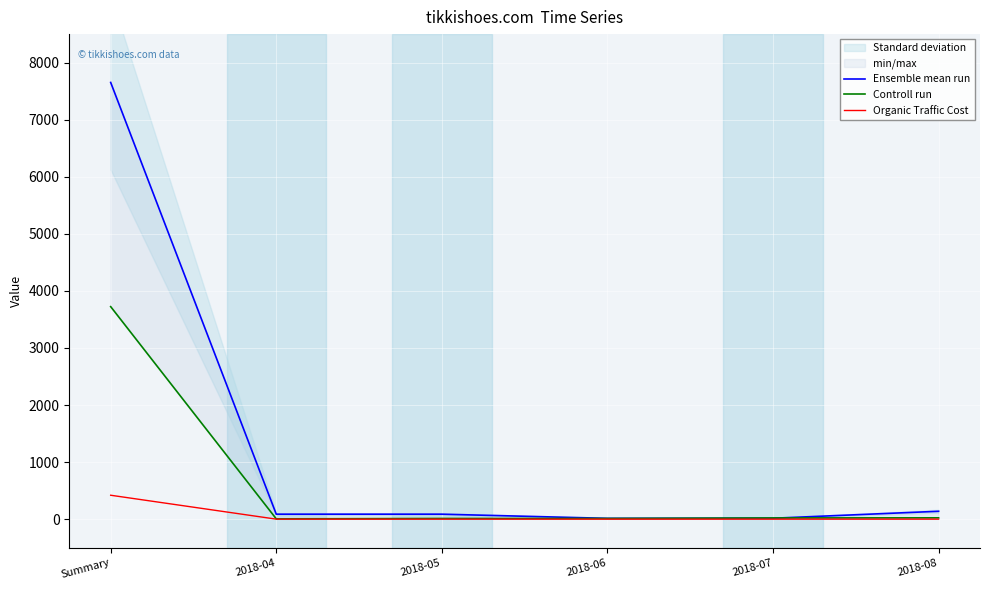

Reading left to right, extract all data points from this chart.

Ensemble mean run: 7653	87	87	14	16	138
Controll run: 3724	5	12	12	21	23
Organic Traffic Cost: 419	0	0	0	0	0